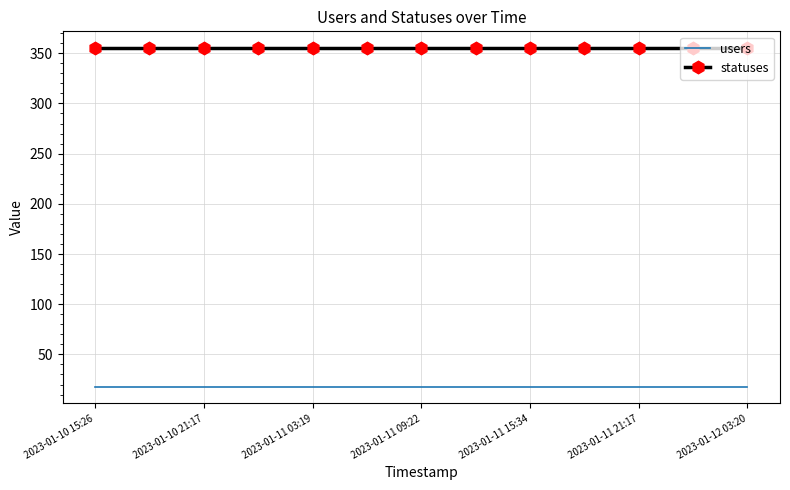

What is the smallest value displayed?

18